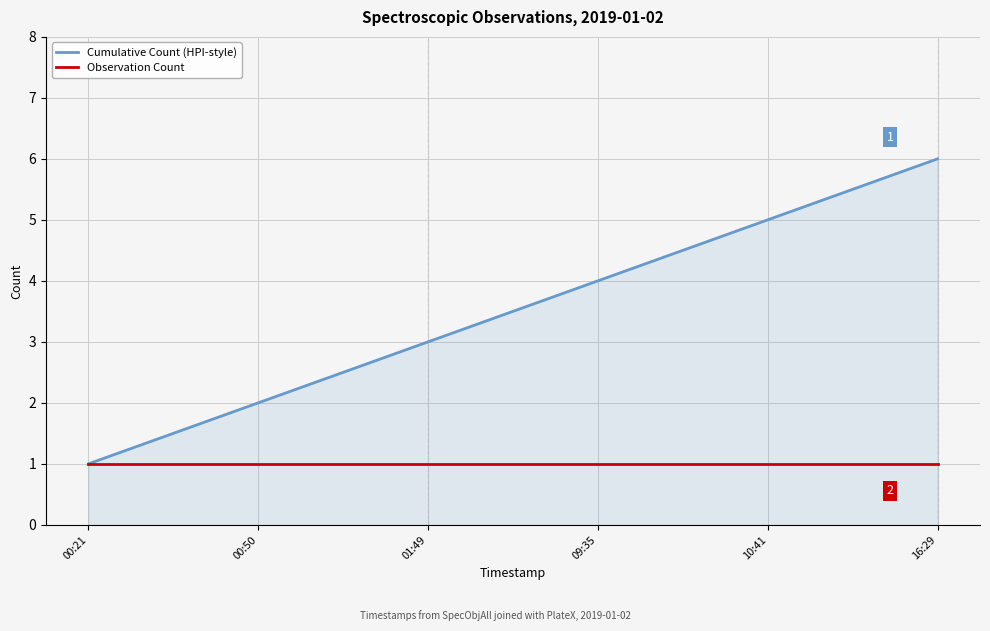

What position from the left is 09:35?

4